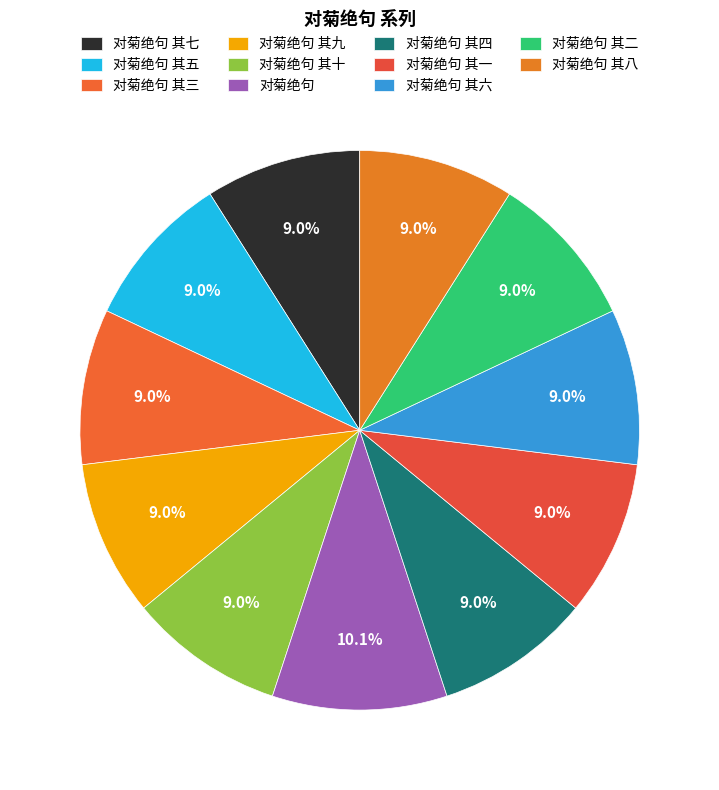

To the nearest percent, what is the average slice percentage?

9%